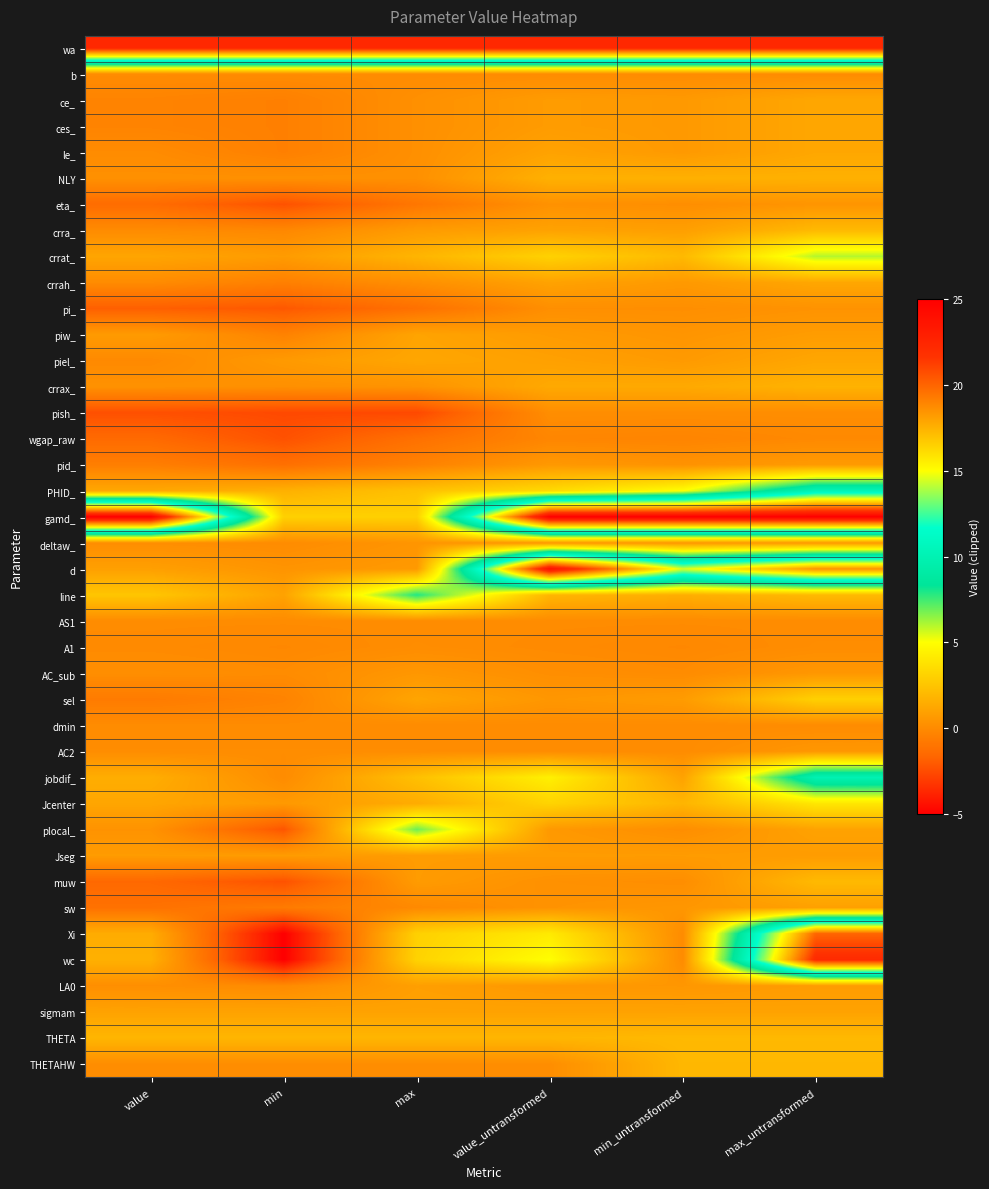

Reading left to right, what are all the values shown in this chart?

wa: value=22.4	min=22.4	max=22.4	value_untransformed=22.4	min_untransformed=22.4	max_untransformed=22.4
b: value=0.0	min=0.0	max=0.0	value_untransformed=0.0	min_untransformed=0.0	max_untransformed=0.0
ce_: value=-0.3	min=-0.5	max=0.2	value_untransformed=0.7	min_untransformed=0.6	max_untransformed=1.2
ces_: value=-0.3	min=-0.5	max=0.2	value_untransformed=0.7	min_untransformed=0.6	max_untransformed=1.2
le_: value=0.0	min=-0.5	max=0.2	value_untransformed=1.0	min_untransformed=0.6	max_untransformed=1.2
NLY: value=0.2	min=0.2	max=0.2	value_untransformed=1.6	min_untransformed=1.6	max_untransformed=1.6
eta_: value=-1.4	min=-2.3	max=-0.9	value_untransformed=0.3	min_untransformed=0.1	max_untransformed=0.4
crra_: value=-0.0	min=-0.2	max=0.7	value_untransformed=1.0	min_untransformed=0.8	max_untransformed=2.0
crrat_: value=1.1	min=0.7	max=1.8	value_untransformed=3.1	min_untransformed=2.0	max_untransformed=6.0
crrah_: value=-0.0	min=-0.5	max=0.2	value_untransformed=1.0	min_untransformed=0.6	max_untransformed=1.2
pi_: value=-1.9	min=-2.1	max=-1.2	value_untransformed=0.2	min_untransformed=0.1	max_untransformed=0.3
piw_: value=0.7	min=-0.4	max=1.1	value_untransformed=0.7	min_untransformed=0.4	max_untransformed=0.7
piel_: value=-0.1	min=0.6	max=1.2	value_untransformed=0.9	min_untransformed=0.6	max_untransformed=1.2
crrax_: value=0.3	min=0.2	max=0.3	value_untransformed=1.3	min_untransformed=1.3	max_untransformed=1.7
pish_: value=-2.4	min=-2.6	max=-2.6	value_untransformed=0.1	min_untransformed=0.1	max_untransformed=0.1
wgap_raw: value=-1.5	min=-2.3	max=-1.2	value_untransformed=-0.2	min_untransformed=-0.3	max_untransformed=-0.1
pid_: value=-0.6	min=-1.2	max=-0.4	value_untransformed=0.6	min_untransformed=0.3	max_untransformed=0.7
PHID_: value=1.2	min=1.6	max=2.3	value_untransformed=3.4	min_untransformed=5.0	max_untransformed=10.4
gamd_: value=25.0	min=3.0	max=3.0	value_untransformed=25.0	min_untransformed=25.0	max_untransformed=25.0
deltaw_: value=0.1	min=0.0	max=0.4	value_untransformed=0.5	min_untransformed=0.5	max_untransformed=0.6
d: value=0.9	min=0.4	max=0.6	value_untransformed=24.0	min_untransformed=14.5	max_untransformed=18.5
line: value=2.5	min=1.0	max=7.9	value_untransformed=1.8	min_untransformed=1.5	max_untransformed=2.0
AS1: value=0.0	min=0.0	max=0.0	value_untransformed=0.0	min_untransformed=0.0	max_untransformed=0.0
A1: value=-0.1	min=-0.1	max=0.1	value_untransformed=-0.1	min_untransformed=-0.1	max_untransformed=0.1
AC_sub: value=0.1	min=0.0	max=0.5	value_untransformed=0.1	min_untransformed=0.0	max_untransformed=0.5
sel: value=-0.7	min=-0.4	max=1.1	value_untransformed=0.5	min_untransformed=0.7	max_untransformed=3.0
dmin: value=0.0	min=0.0	max=0.0	value_untransformed=0.0	min_untransformed=0.0	max_untransformed=0.0
AC2: value=0.0	min=0.0	max=0.0	value_untransformed=0.0	min_untransformed=0.0	max_untransformed=0.5
jobdif_: value=1.5	min=0.0	max=2.3	value_untransformed=4.4	min_untransformed=1.0	max_untransformed=10.0
Jcenter: value=1.1	min=0.6	max=1.4	value_untransformed=3.1	min_untransformed=1.8	max_untransformed=4.0
plocal_: value=0.3	min=-2.2	max=6.9	value_untransformed=0.6	min_untransformed=0.1	max_untransformed=1.0
Jseg: value=0.7	min=0.7	max=0.7	value_untransformed=0.7	min_untransformed=0.7	max_untransformed=0.7
muw: value=-1.5	min=-2.3	max=0.7	value_untransformed=0.2	min_untransformed=0.1	max_untransformed=2.0
sw: value=-1.1	min=-0.7	max=-0.1	value_untransformed=0.3	min_untransformed=0.5	max_untransformed=0.9
Xi: value=1.4	min=-5.0	max=3.0	value_untransformed=4.1	min_untransformed=0.0	max_untransformed=20.0
wc: value=1.6	min=-5.0	max=3.1	value_untransformed=5.0	min_untransformed=0.0	max_untransformed=22.2
LA0: value=0.1	min=-0.0	max=0.8	value_untransformed=0.5	min_untransformed=0.5	max_untransformed=0.7
sigmam: value=1.0	min=1.0	max=1.0	value_untransformed=1.0	min_untransformed=1.0	max_untransformed=1.0
THETA: value=1.8	min=1.8	max=1.8	value_untransformed=1.8	min_untransformed=2.0	max_untransformed=2.0
THETAHW: value=0.1	min=0.1	max=0.1	value_untransformed=0.1	min_untransformed=1.9	max_untransformed=1.9